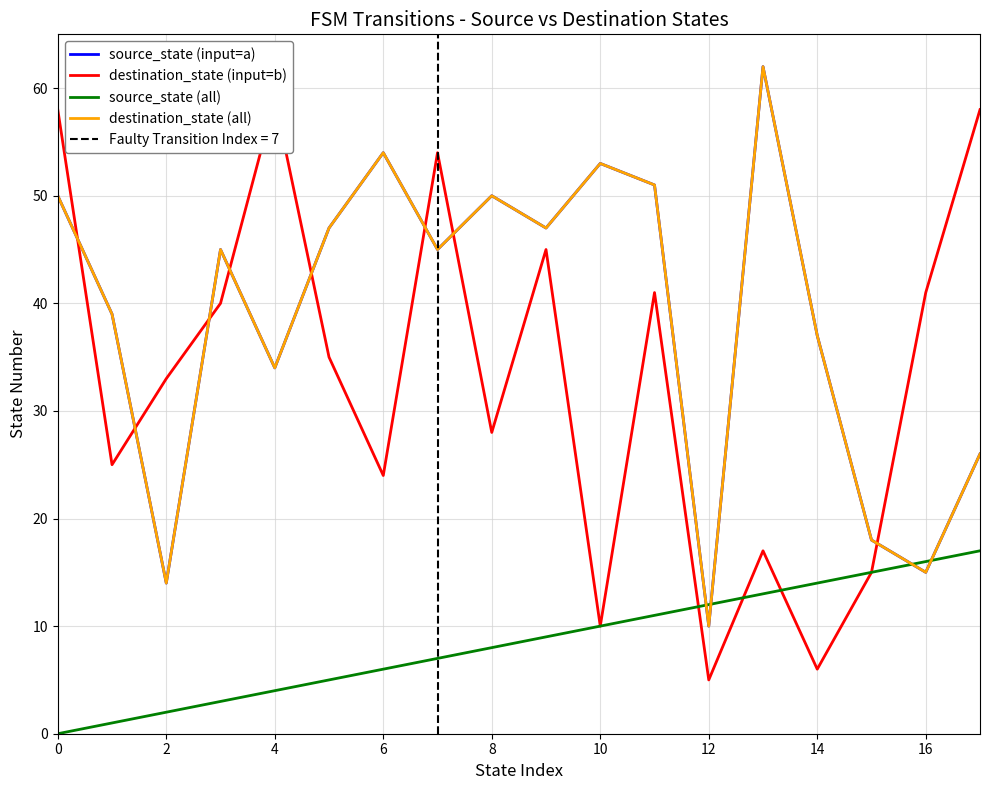

The value of source_state (input=a) at 6 is 25. True or false?

False